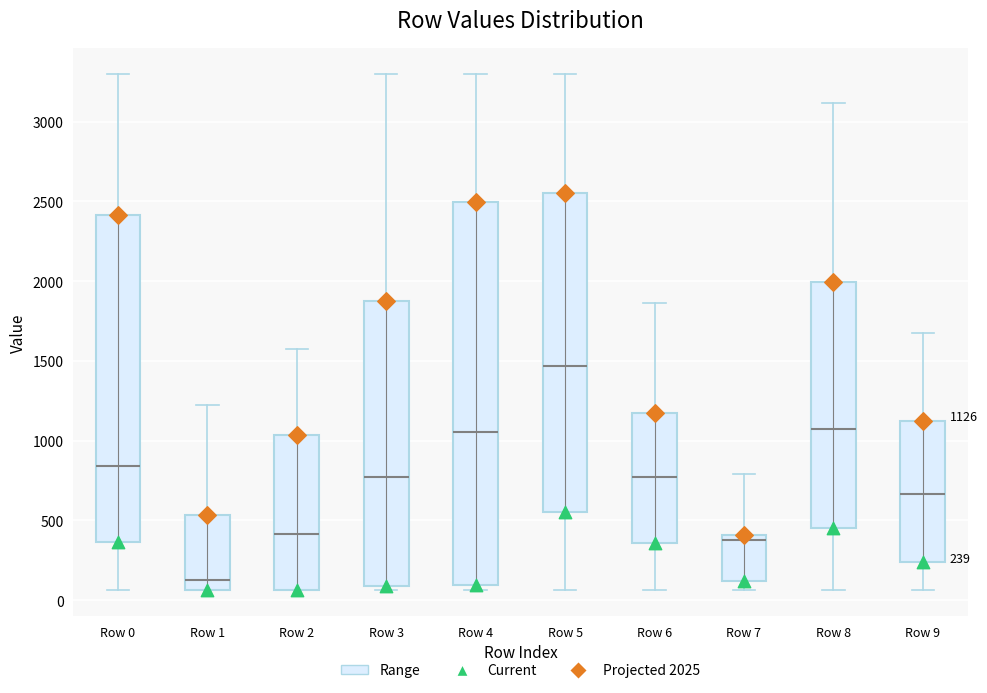

Comparing the boxes themselves (not the whiskers), which one is the tallest?

Row 4